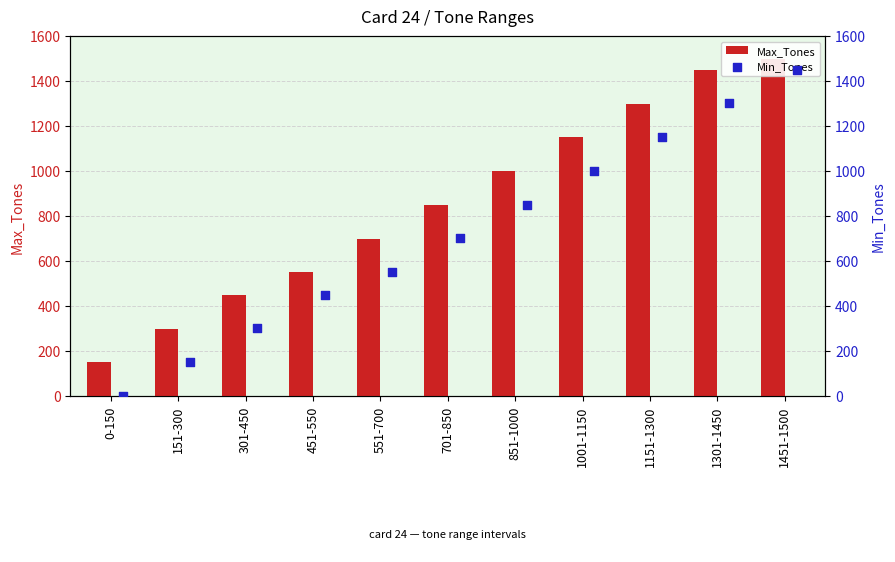

What is the total value across all series at 1001-1150?

2151